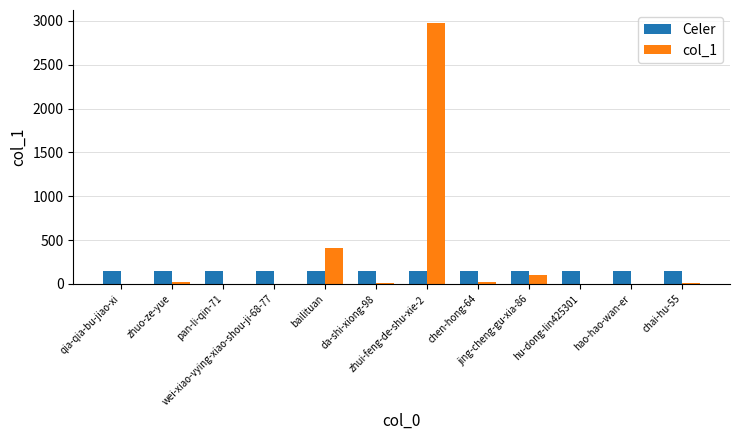

What is the maximum value shown in the chart?

2975.0